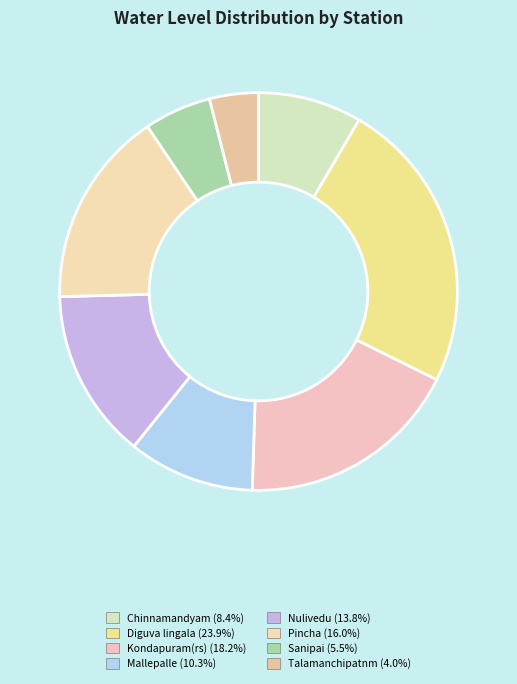

Between Diguva lingala and Mallepalle, which is larger?

Diguva lingala